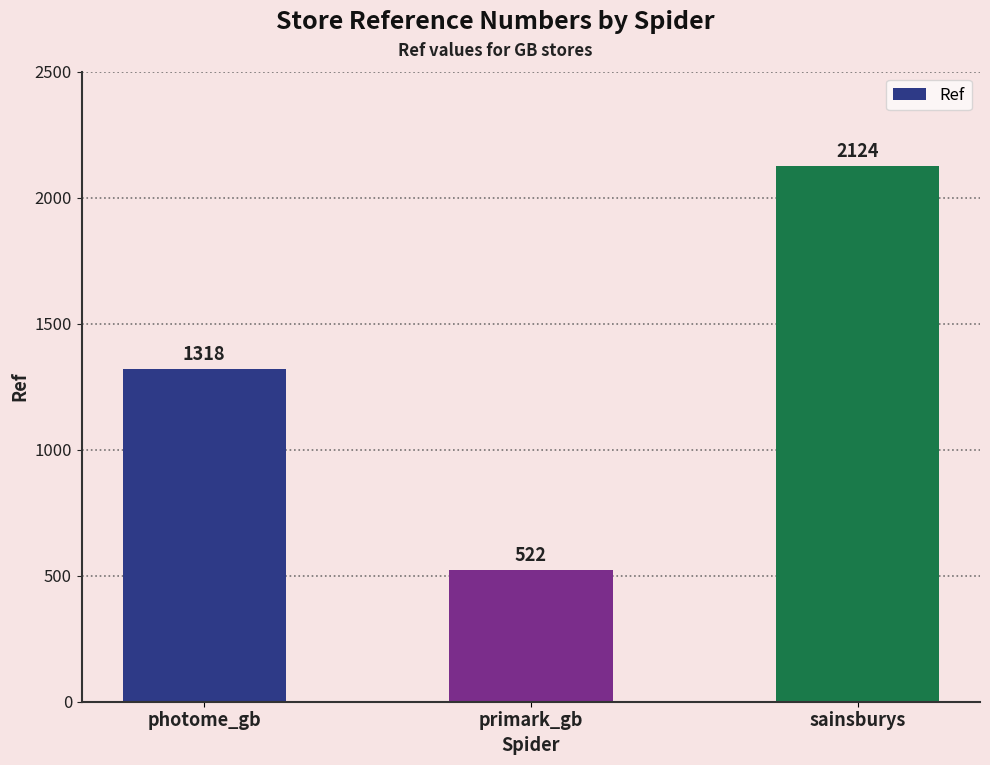

What is the greatest value displayed?

2124